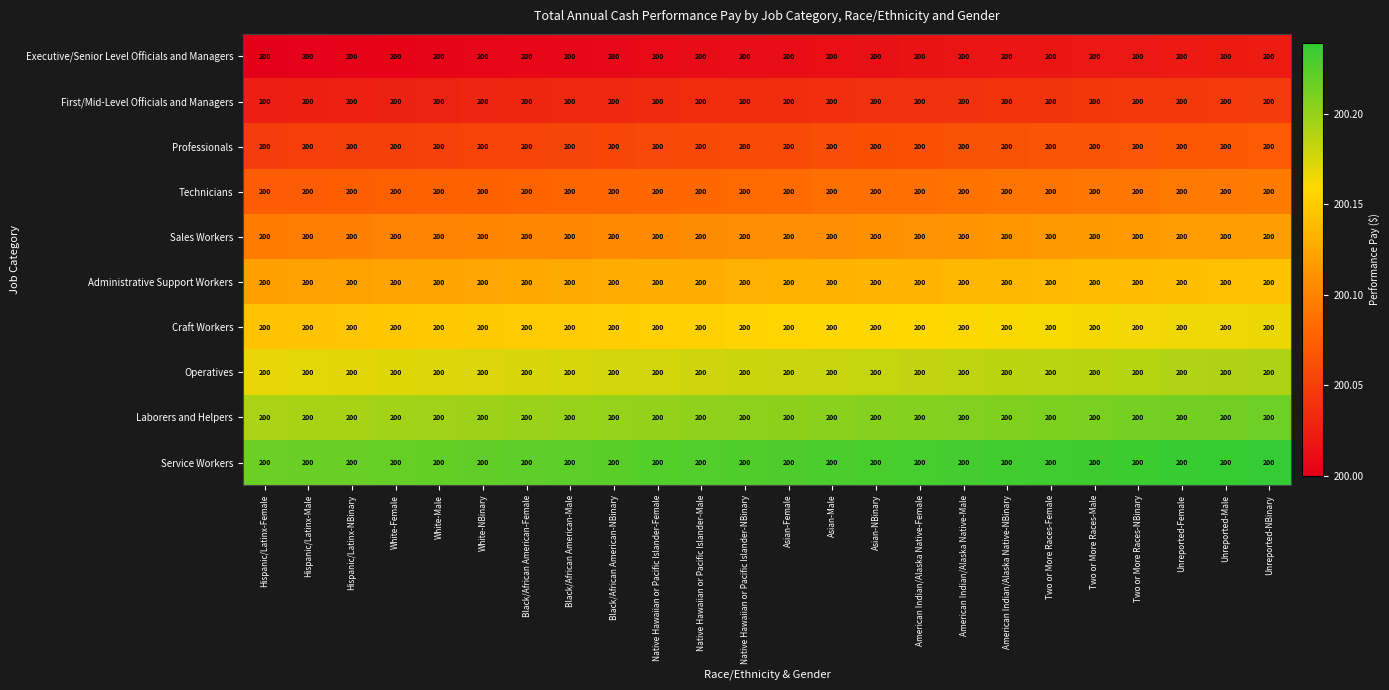

The Executive/Senior Level Officials and Managers series shows 109.1 at American Indian/Alaska Native-Male. True or false?

False